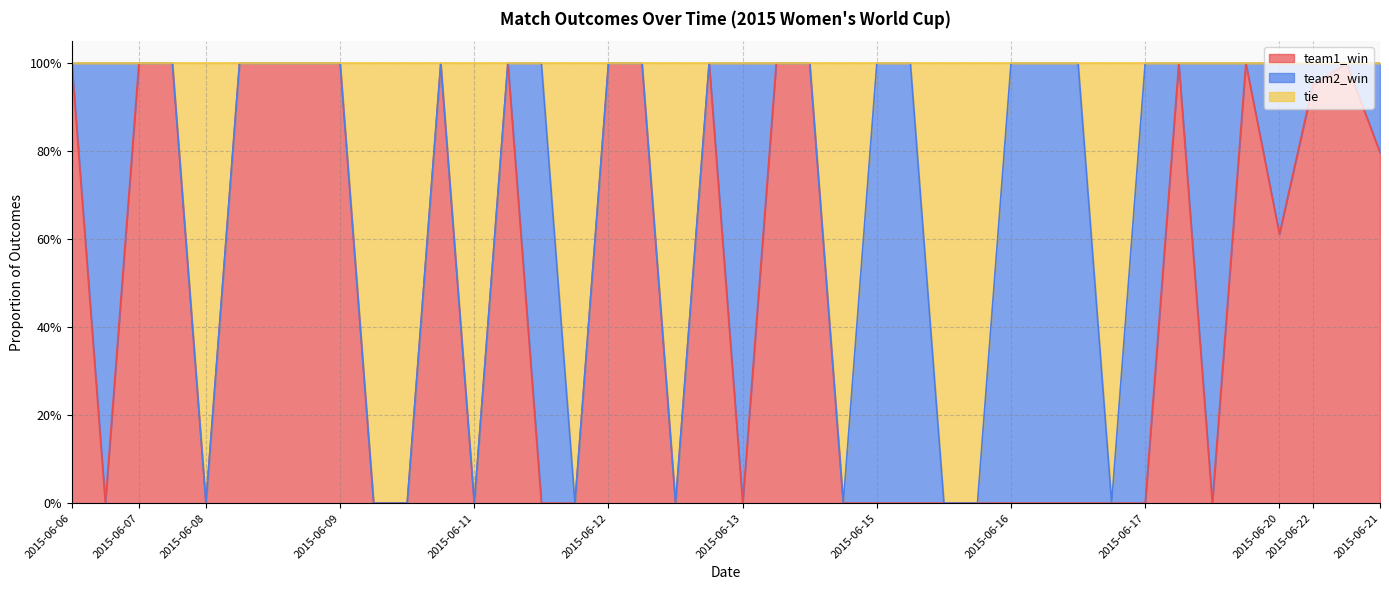

Between 2015-06-08 and 2015-06-09, which series saw the biggest shift?

team1_win